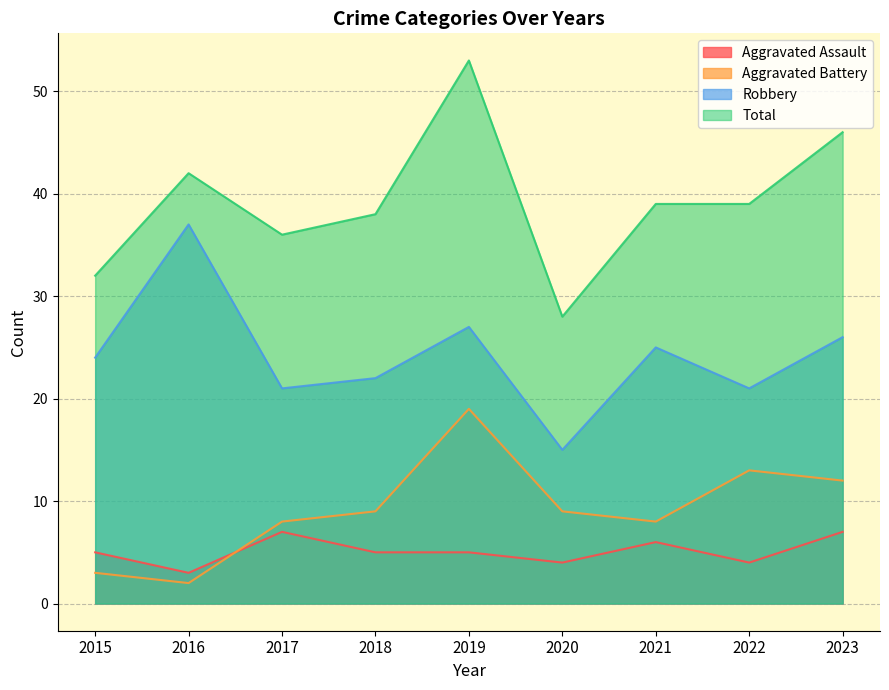

True or false: Aggravated Battery and Total cross at least once.

False